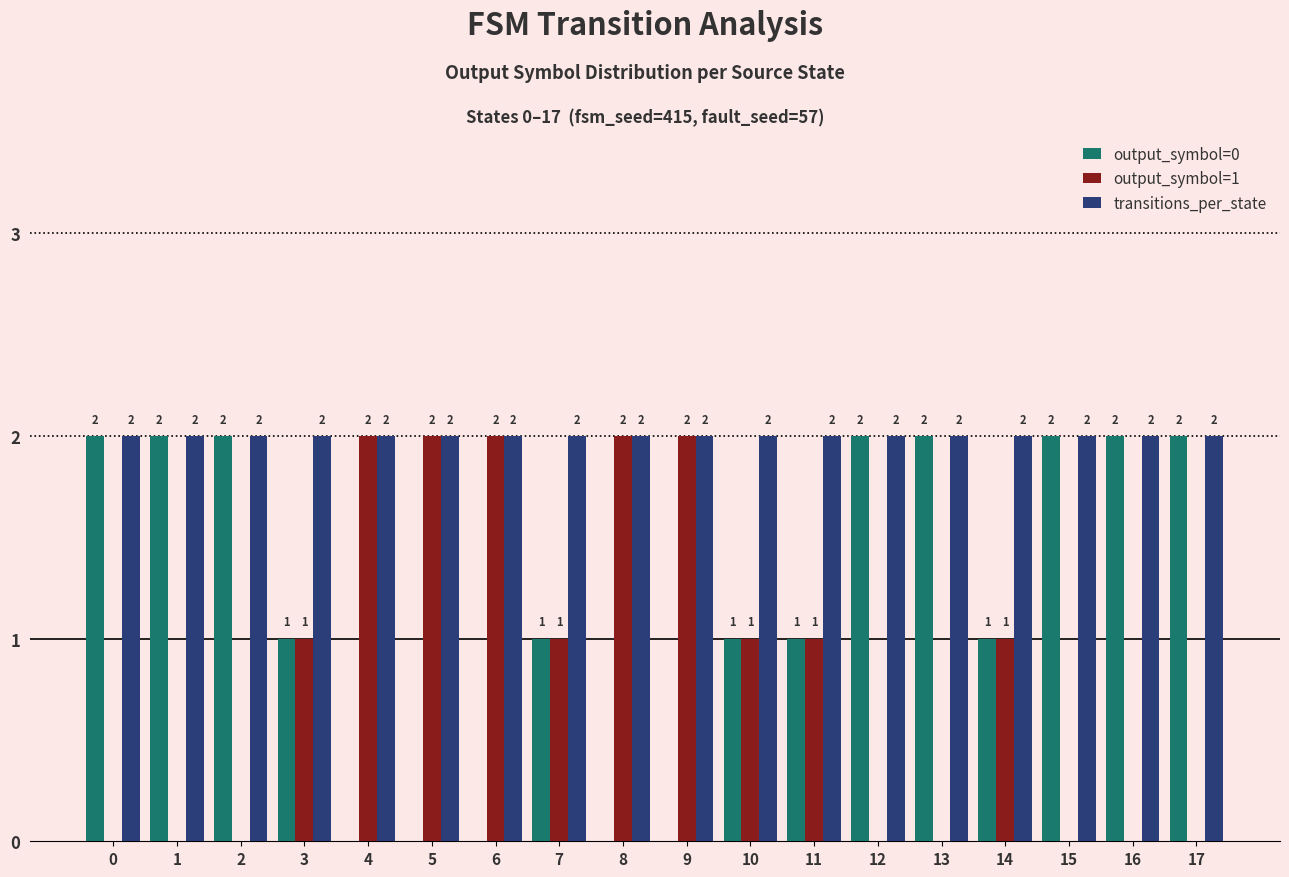

How many output_symbol=1 values are between 0 and 2?

18